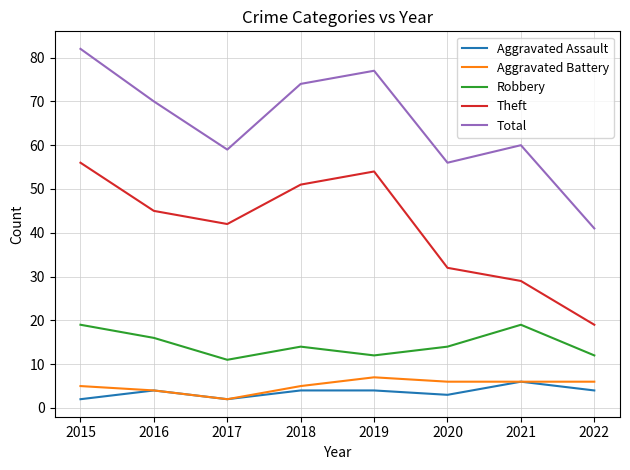

Does the chart display data point markers on the line(s)?

No